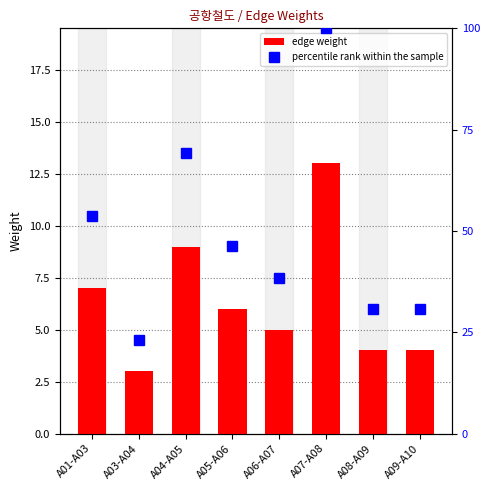

What is the difference between the percentile rank within the sample values at A08-A09 and A05-A06?

15.4